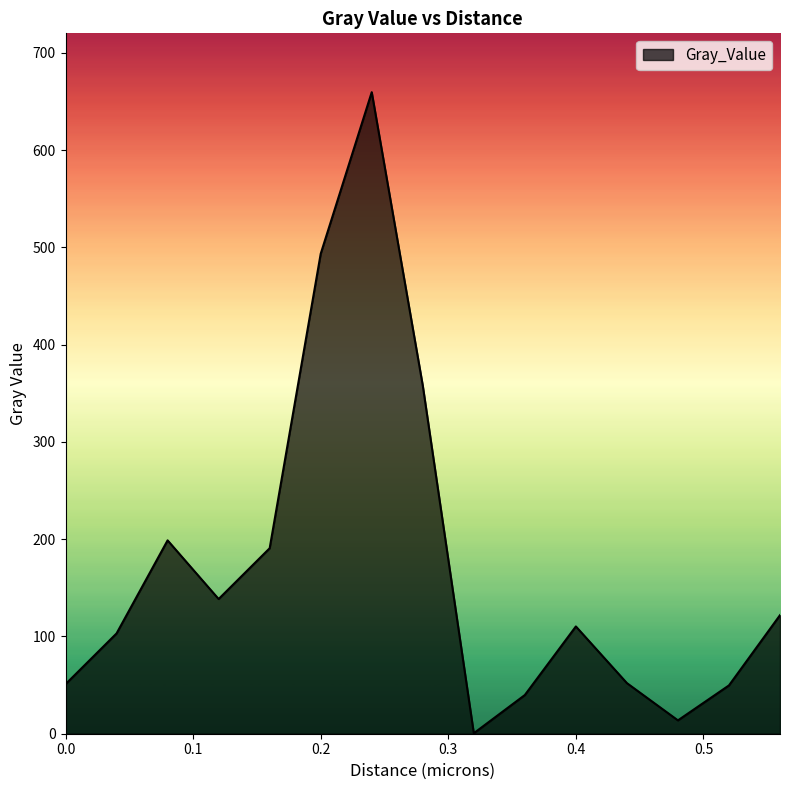

Count the number of values greater than 110.

8